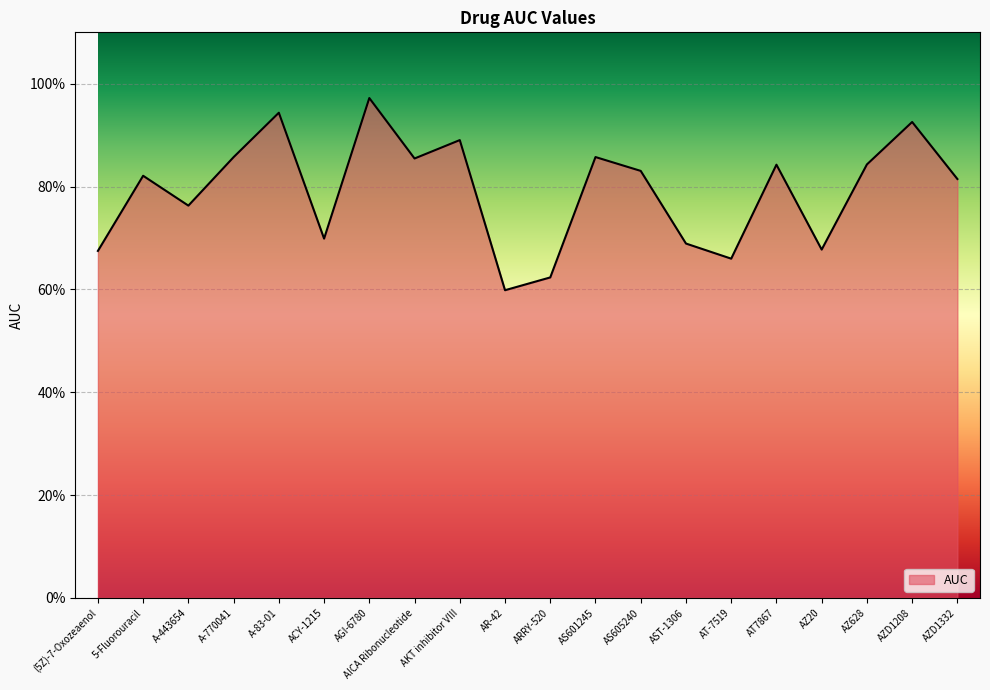

The value at AR-42 is 0.3. True or false?

False